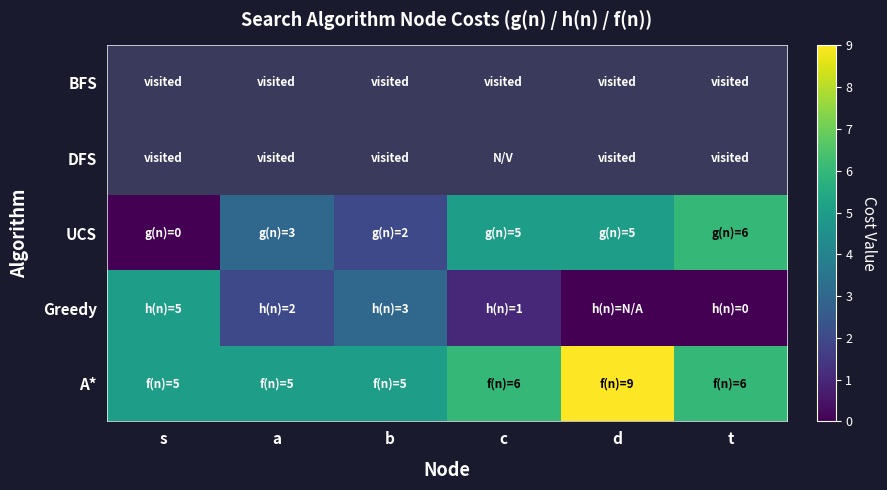

Is it true that Greedy equals 4.0 at b?

False